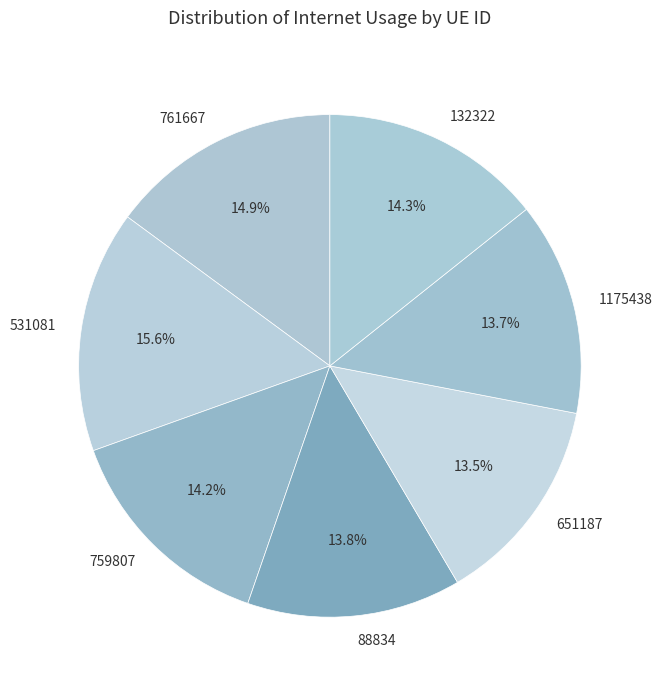

Count the number of slices in the pie.

7